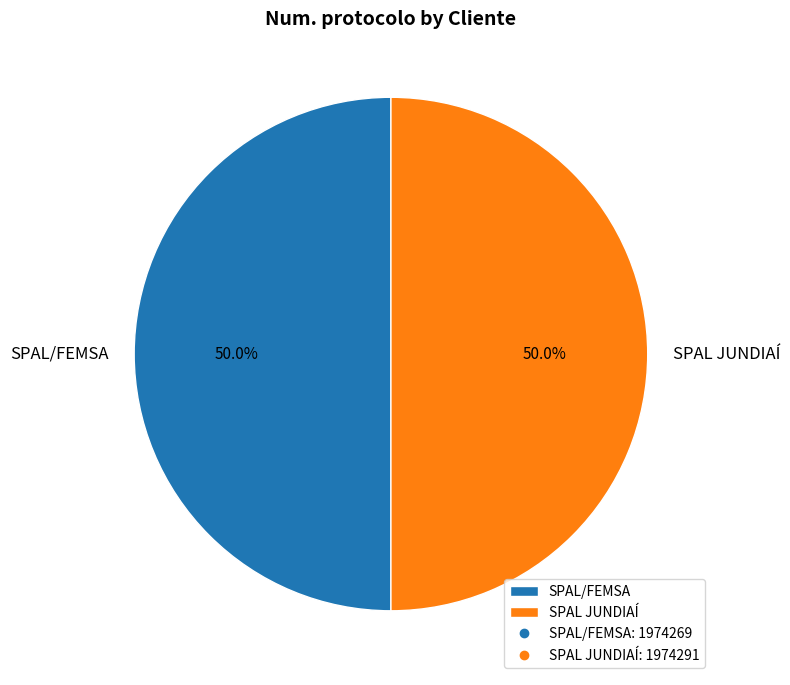

To the nearest percent, what percentage of the pie is SPAL JUNDIAÍ?

50%